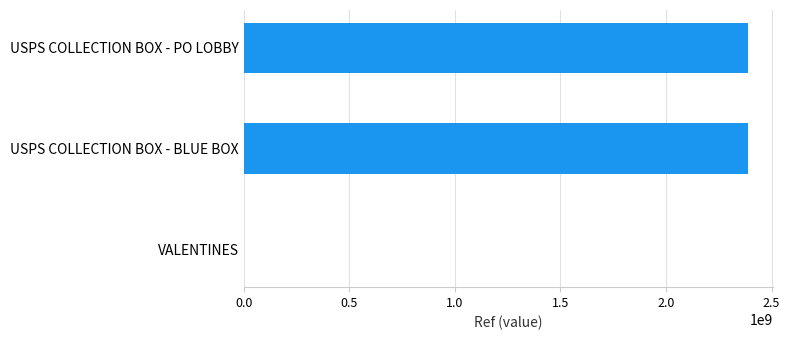

What is the maximum value shown in the chart?

2388700003